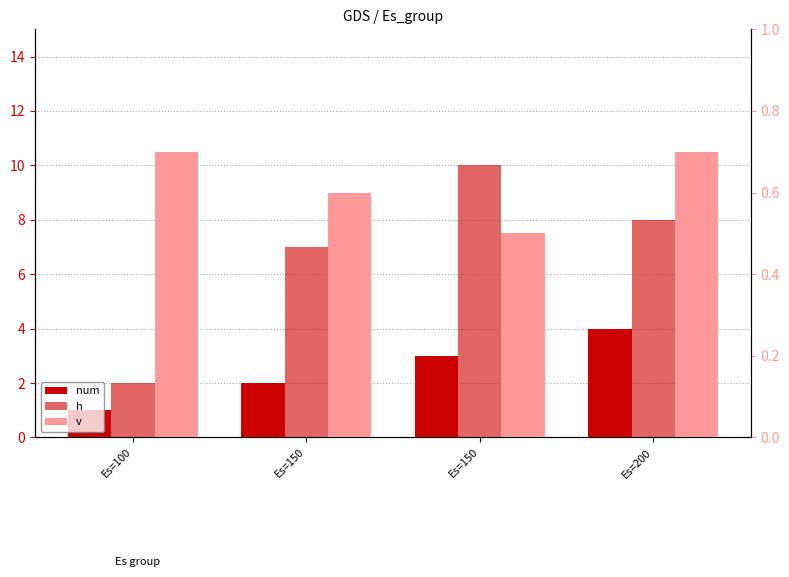

Are the bars grouped side by side (vs. stacked)?

Yes